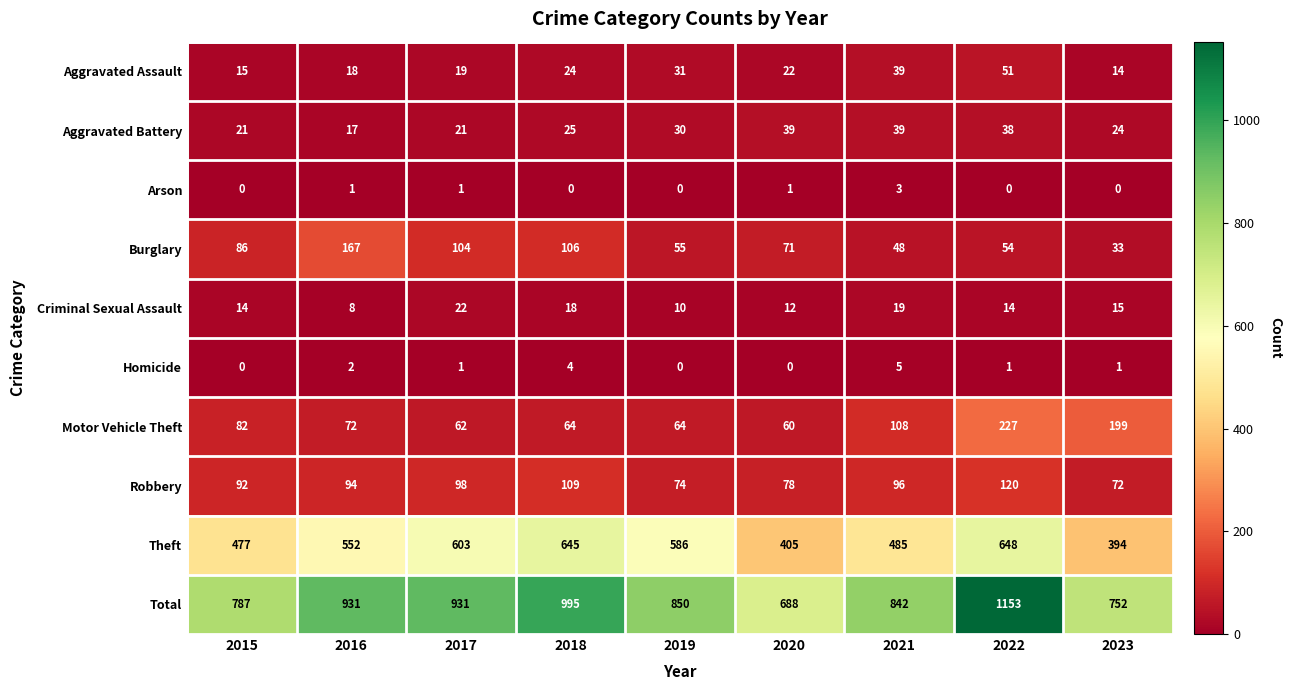

Is the value of Theft at 2015 greater than the value of Criminal Sexual Assault at 2015?

Yes